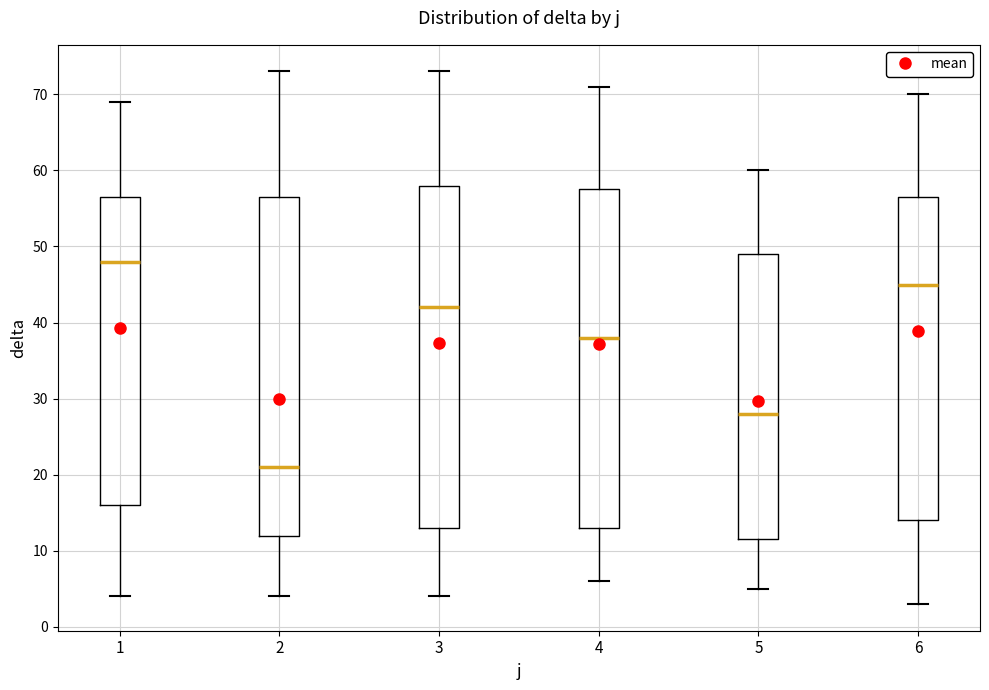

Reading left to right, transcribe this box plot: for each box, give where its median line is, the range the box spans, and where its two whiskers end, as read against the y-axis. The values are not printed on the chart, so give them approximately, as read against the axis.

1: median 48, box 16 to 57, whiskers 4 to 69
2: median 21, box 12 to 57, whiskers 4 to 73
3: median 42, box 13 to 58, whiskers 4 to 73
4: median 38, box 13 to 58, whiskers 6 to 71
5: median 28, box 12 to 49, whiskers 5 to 60
6: median 45, box 14 to 57, whiskers 3 to 70